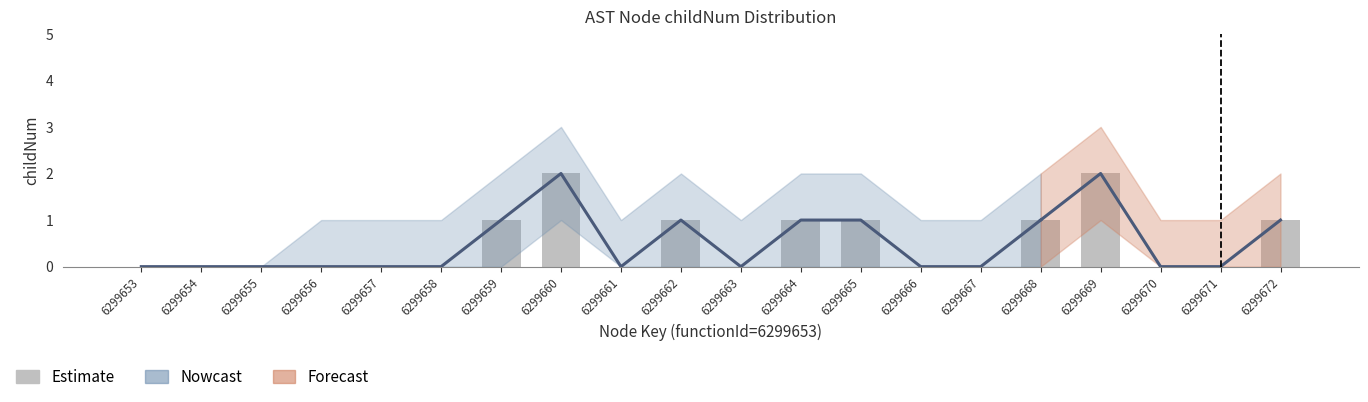

Between 6299670 and 6299656, which is larger?

6299670